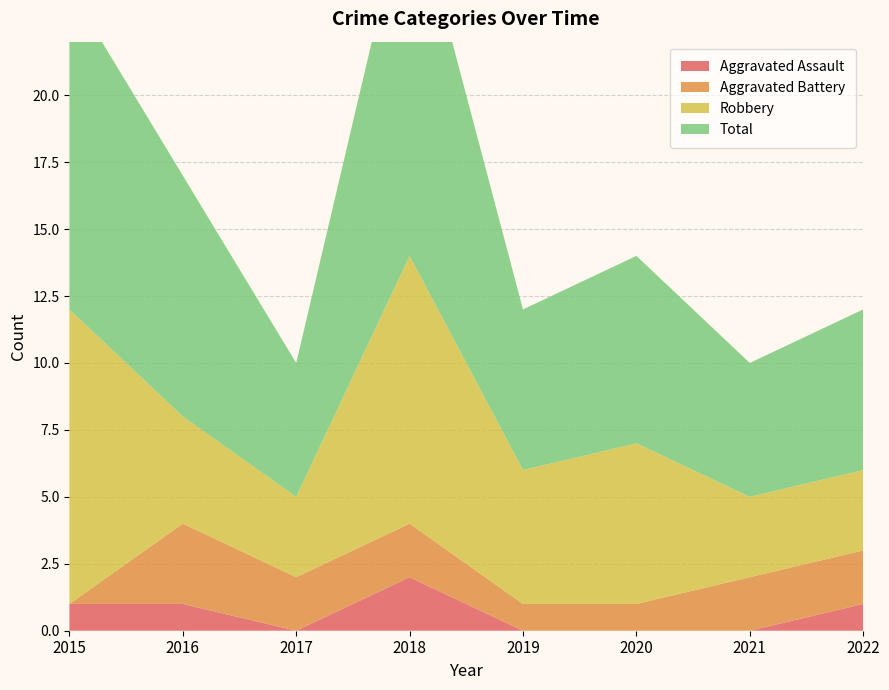

Reading right to left, list all the values displayed in this chart.

Aggravated Assault: 2022=1	2021=0	2020=0	2019=0	2018=2	2017=0	2016=1	2015=1
Aggravated Battery: 2022=2	2021=2	2020=1	2019=1	2018=2	2017=2	2016=3	2015=0
Robbery: 2022=3	2021=3	2020=6	2019=5	2018=10	2017=3	2016=4	2015=11
Total: 2022=6	2021=5	2020=7	2019=6	2018=14	2017=5	2016=9	2015=12